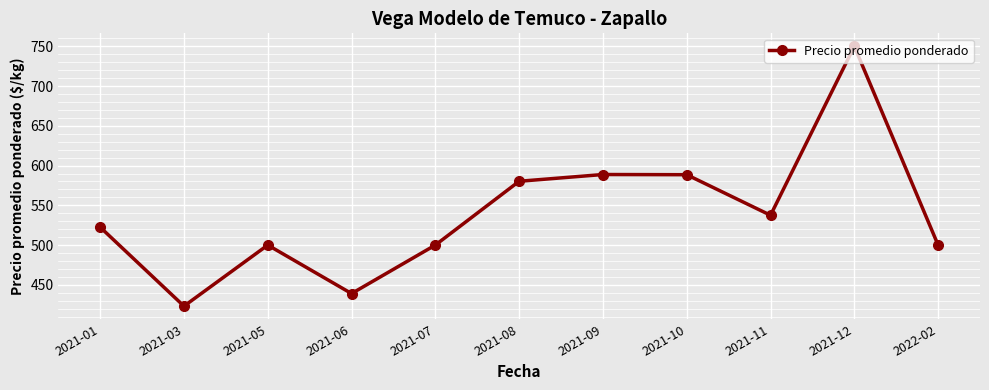

At which category does the chart reach its peak across all series?

2021-12